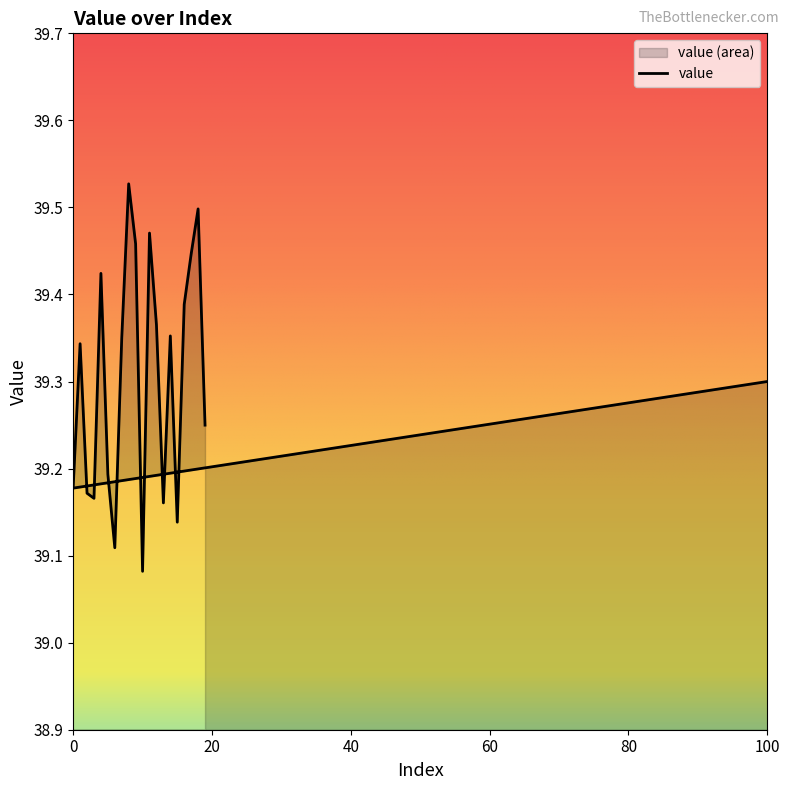

Approximately how many times larger is the value at 15 compared to 0?

1.0